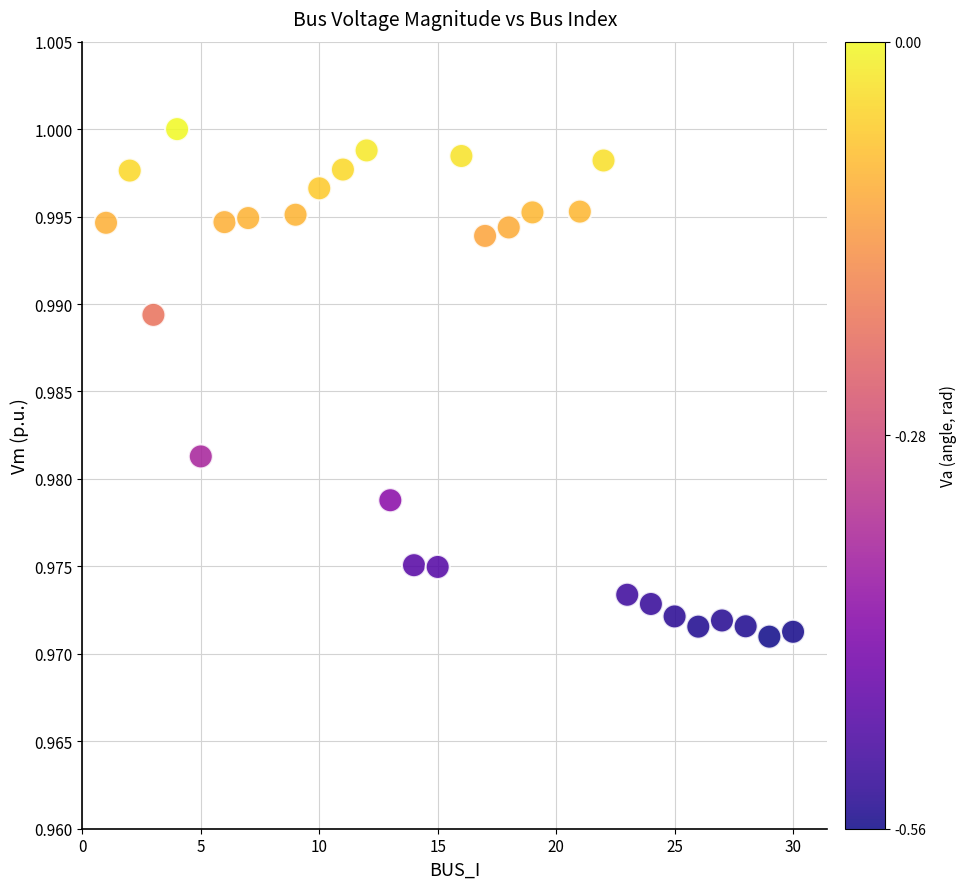

What is the range of X values (max minus min)?

29.0